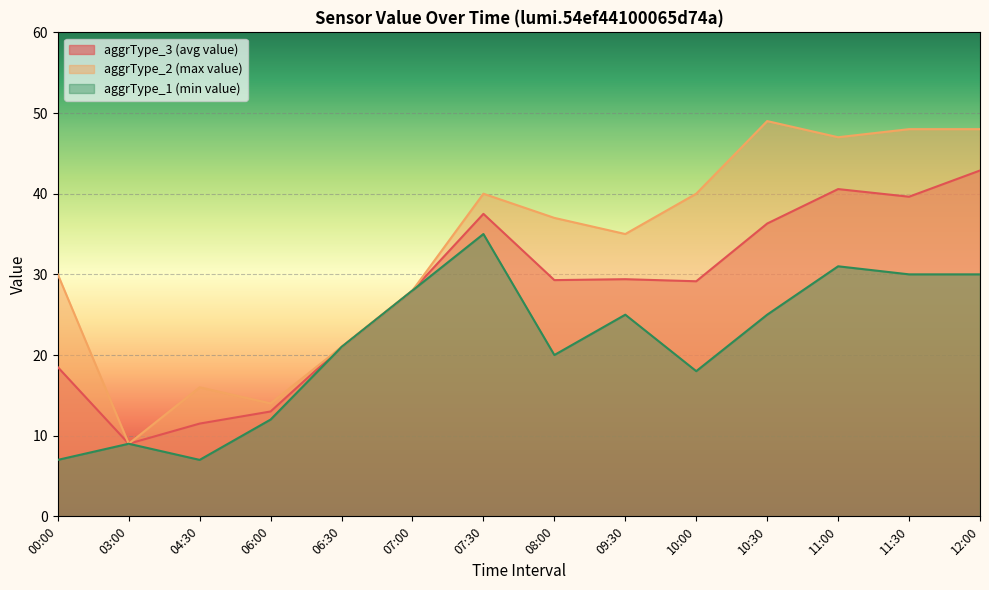

What is the average value of the aggrType_3 (avg value) series?

27.6